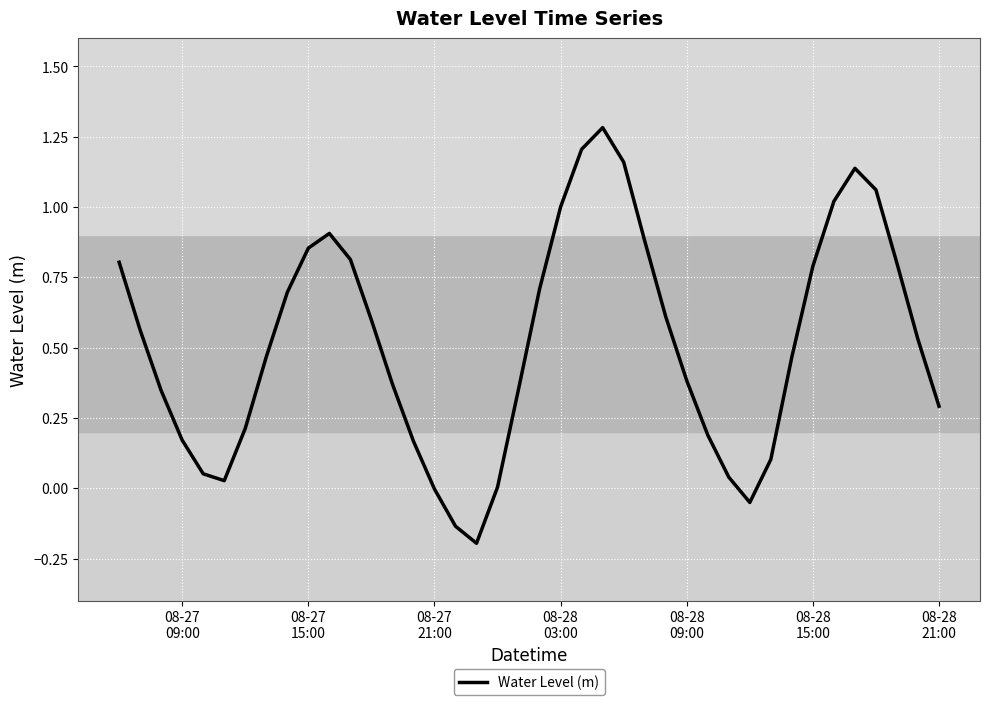

What is the maximum value shown in the chart?

1.3